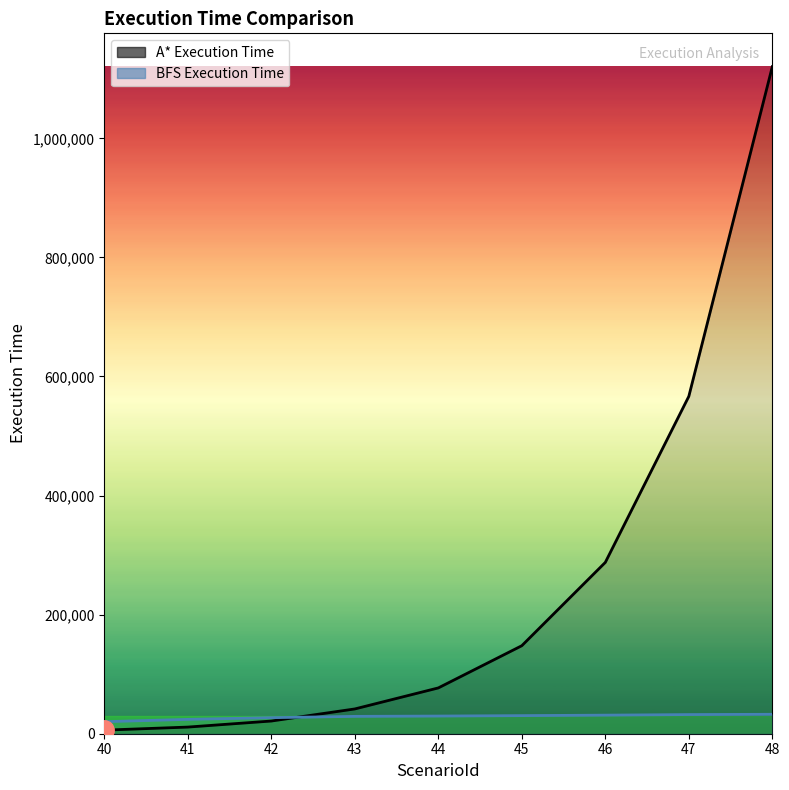

What is the sum of the A* Execution Time values at 45 and 43?

189422